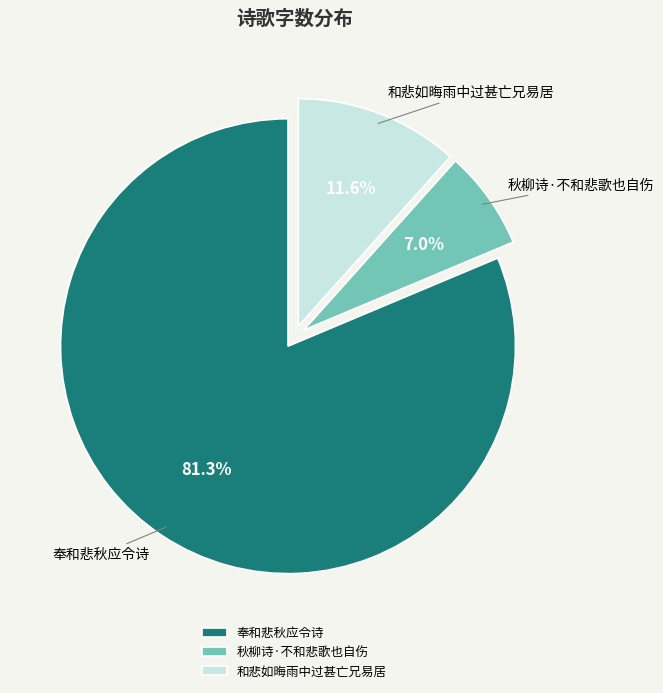

What is the largest slice in the pie chart?

奉和悲秋应令诗